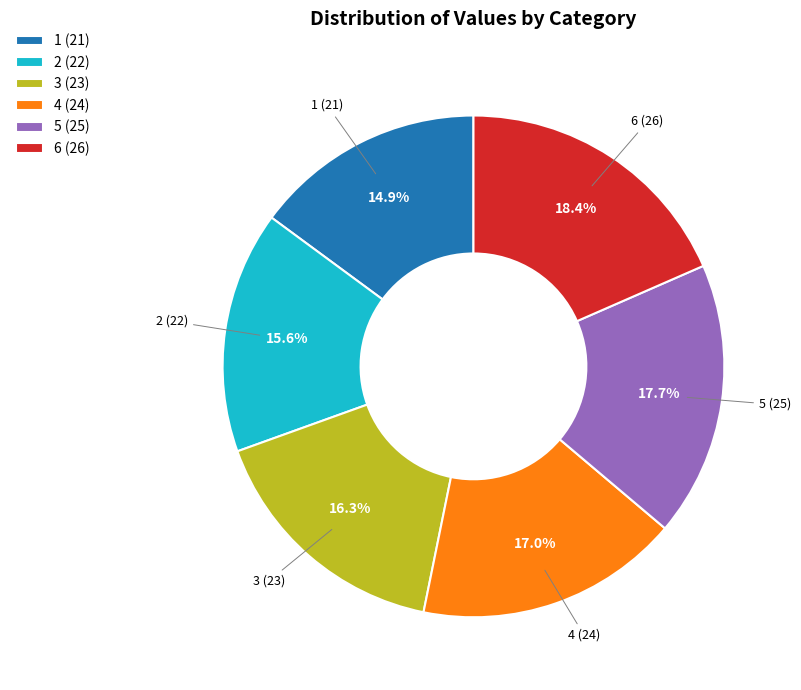

To the nearest percent, what is the difference between the 2 and 3 slice percentages?

1%